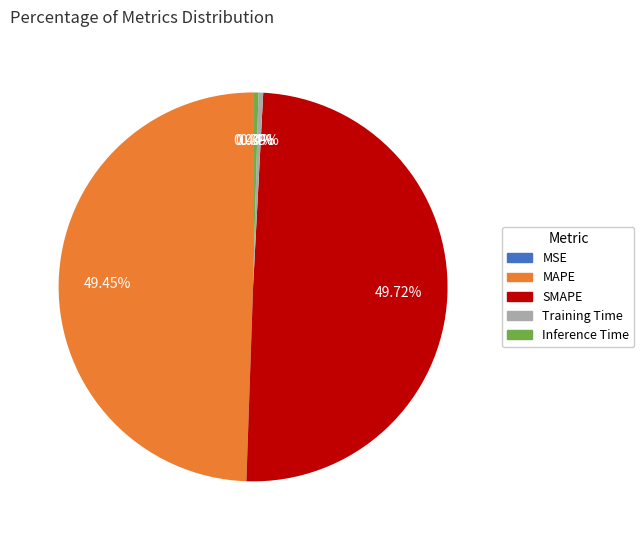

Do Training Time and Inference Time together represent more than half of the pie?

No